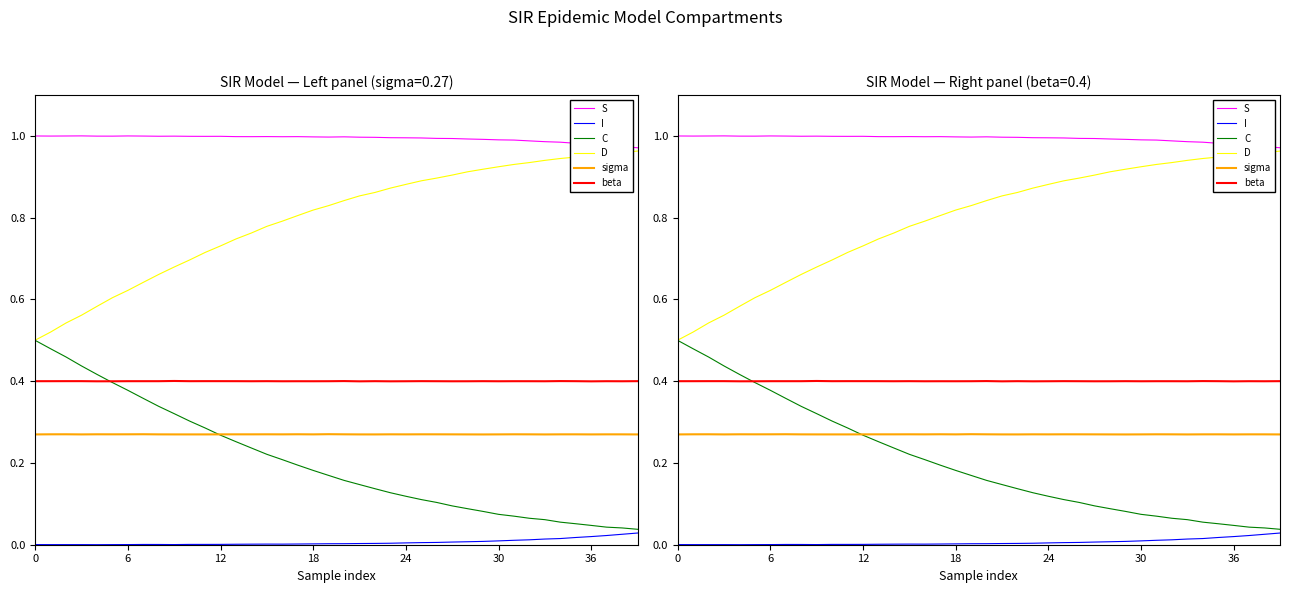

How many intersections are there between C and sigma?

1